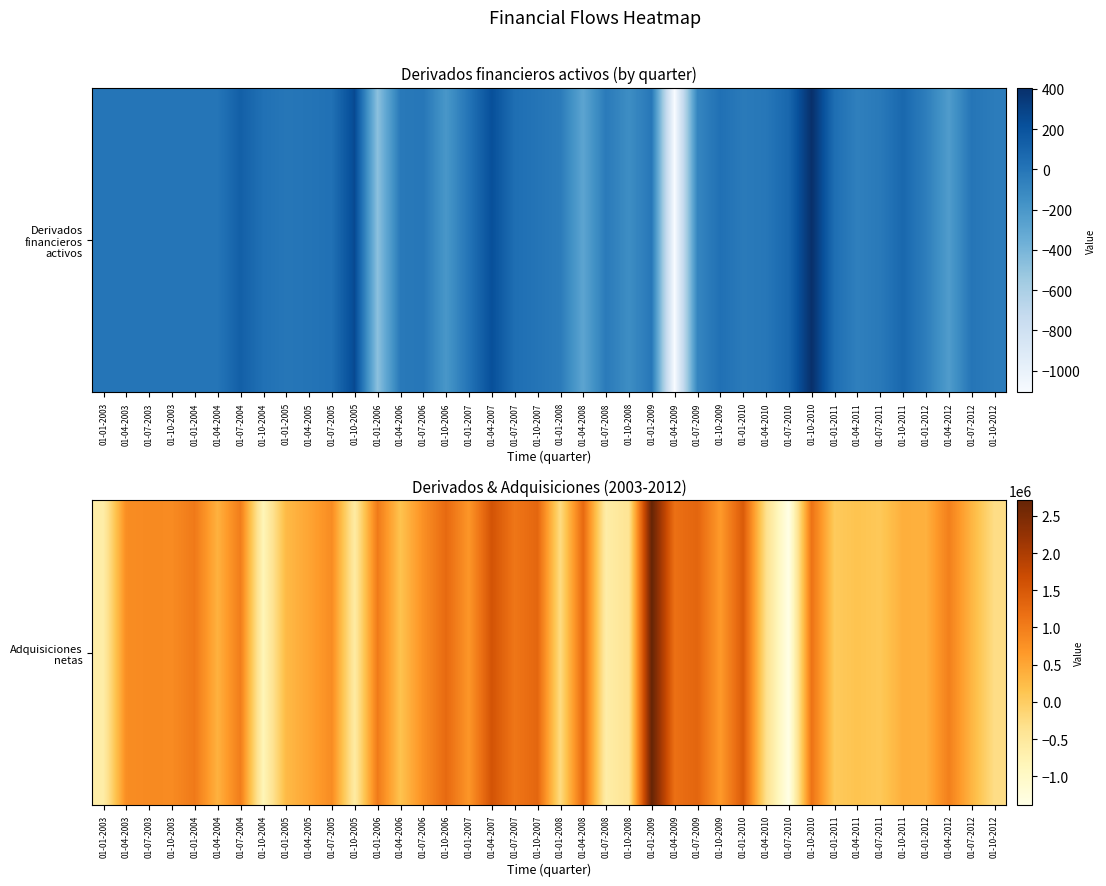

Reading left to right, list all the values displayed in this chart.

-619760	803672	851725	832408	1052431	366488	1005761	-835566	266985	518248	821638	-563380	1042749	158163	766984	1254553	691978	1577655	1092742	1301290	-243297	1261568	-622648	-395791	2712452	1169783	1317599	640496	1463353	-310099	-1385476	1132841	47634	148212	75066	400286	374586	973296	324602	-277723